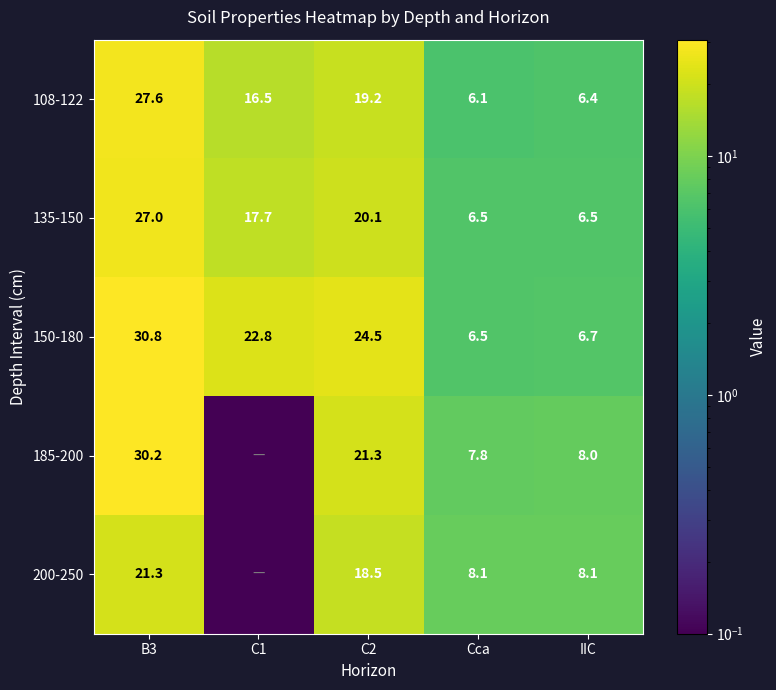

Rank the series at IIC from highest to lowest value.

200-250, 185-200, 150-180, 135-150, 108-122